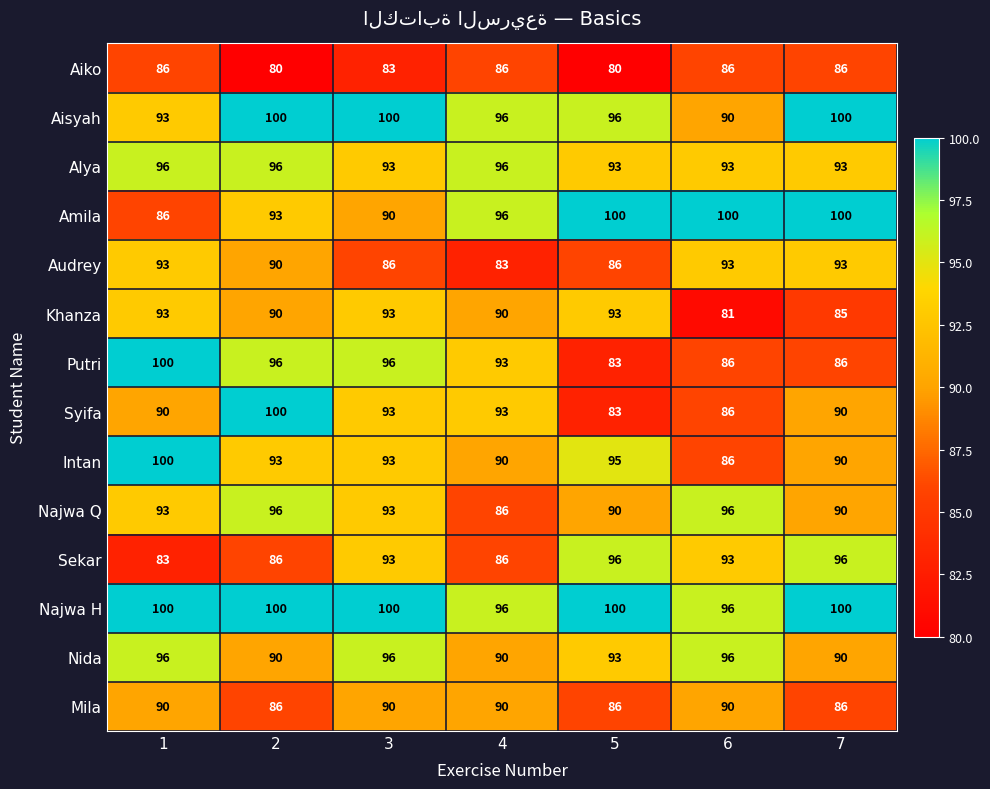

The Syifa series shows 37 at 6. True or false?

False